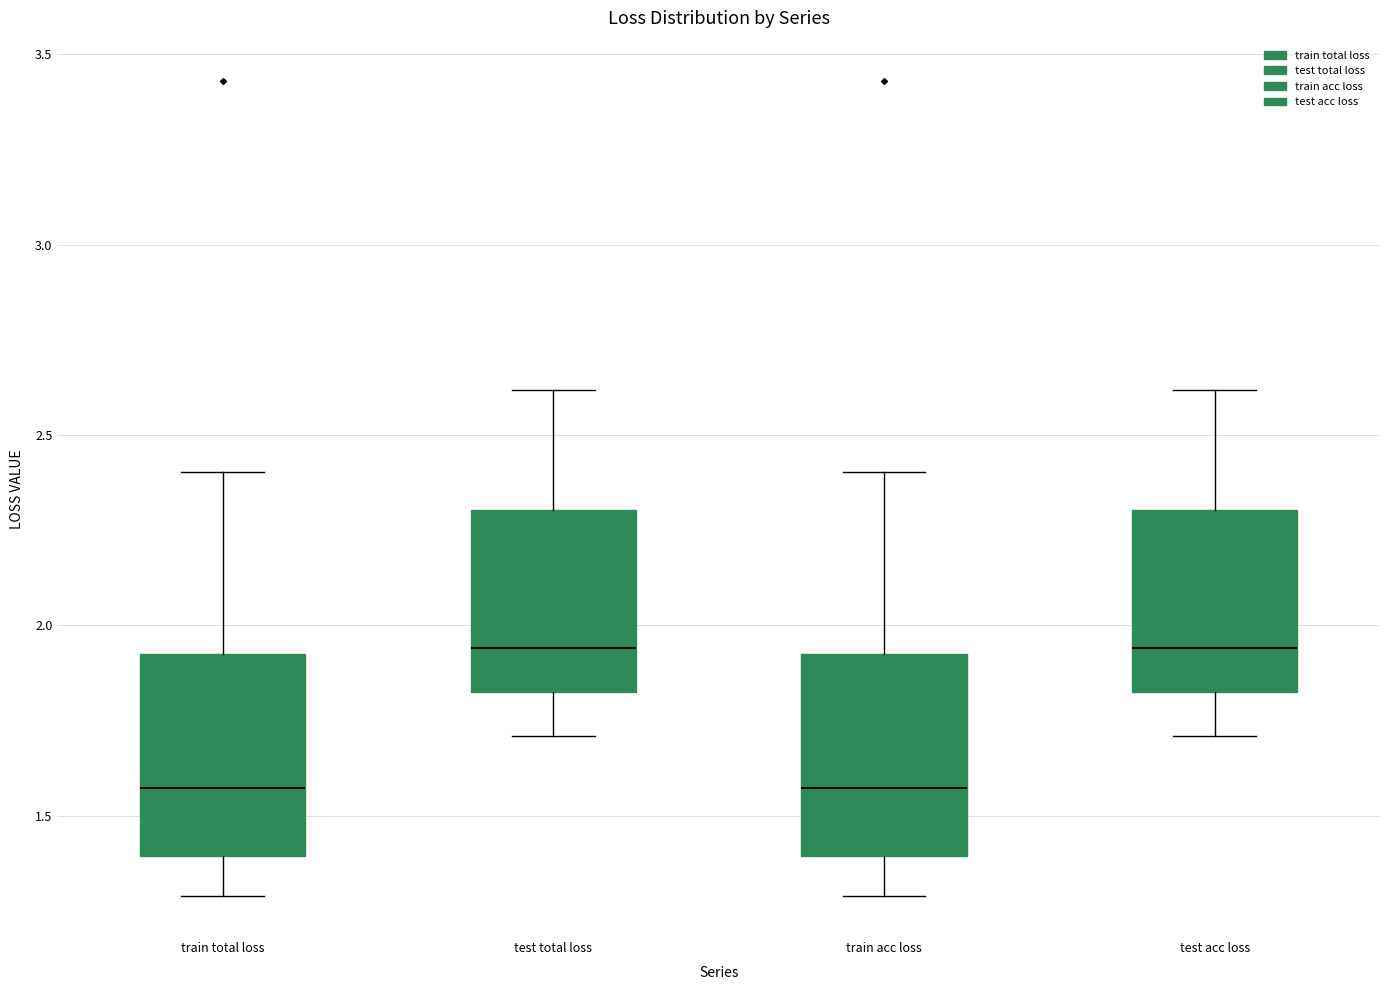

Reading left to right, read every box against the y-axis: the position of its median line, the range the box covers, and the ends of its whiskers. The values are not printed on the chart, so give them approximately, as read against the axis.

train total loss: median 1.55, box 1.40 to 1.90, whiskers 1.30 to 2.40
test total loss: median 1.95, box 1.85 to 2.30, whiskers 1.70 to 2.60
train acc loss: median 1.55, box 1.40 to 1.90, whiskers 1.30 to 2.40
test acc loss: median 1.95, box 1.85 to 2.30, whiskers 1.70 to 2.60